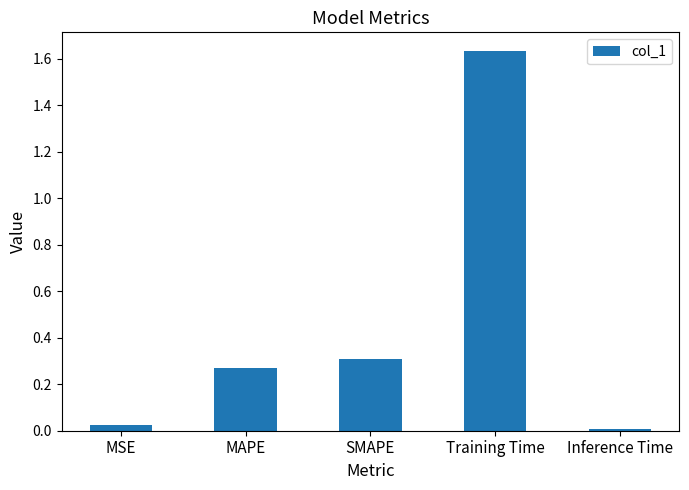

The chart shows a value of 0.4 at MAPE. True or false?

False